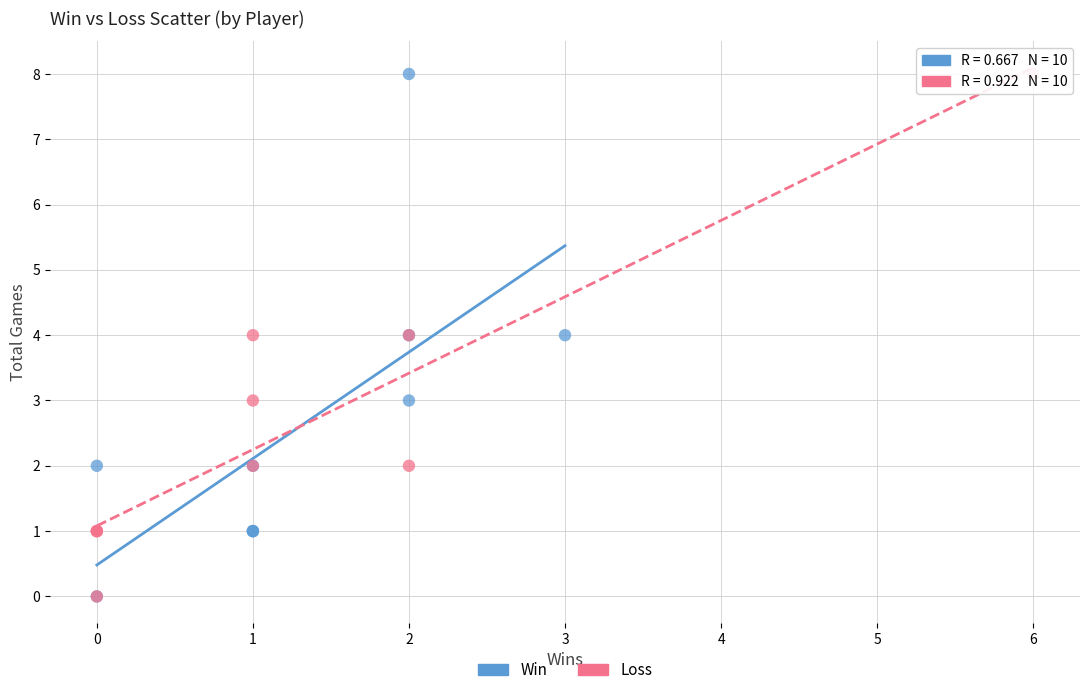

What are all the series names shown in the legend?

Win, Loss